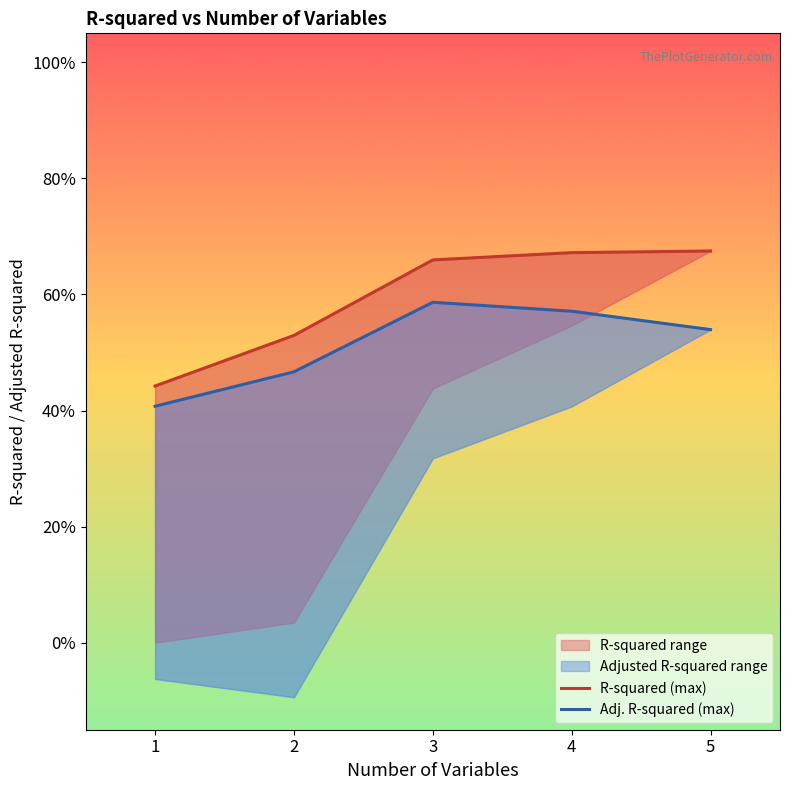

What is the total value across all series at 3?

1.2